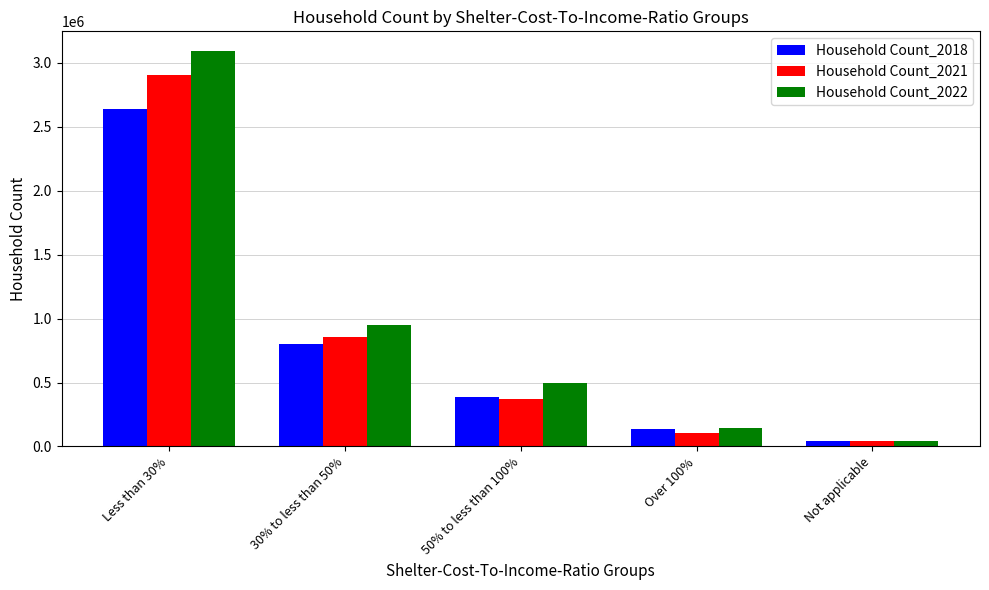

What is the total value across all series at Not applicable?

123200